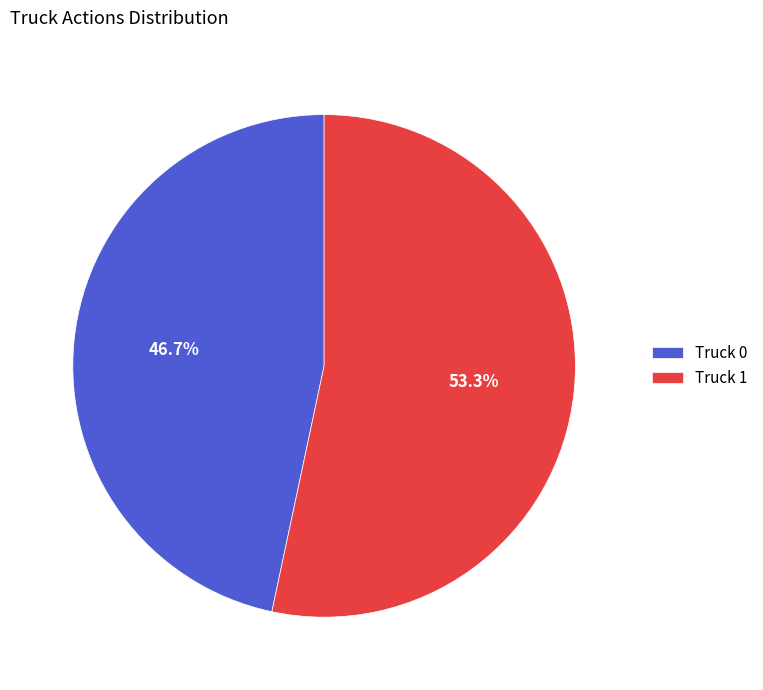

Between Truck 0 and Truck 1, which is larger?

Truck 1